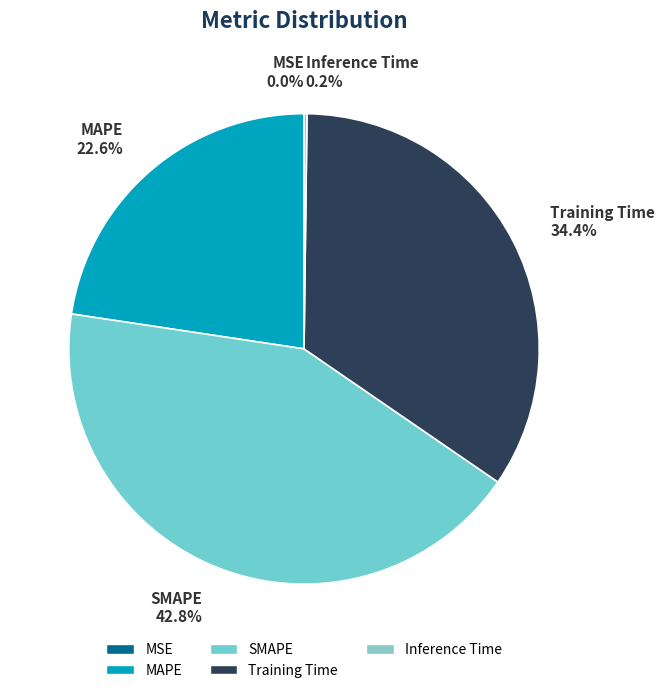

Is there any slice that represents more than half of the pie?

No